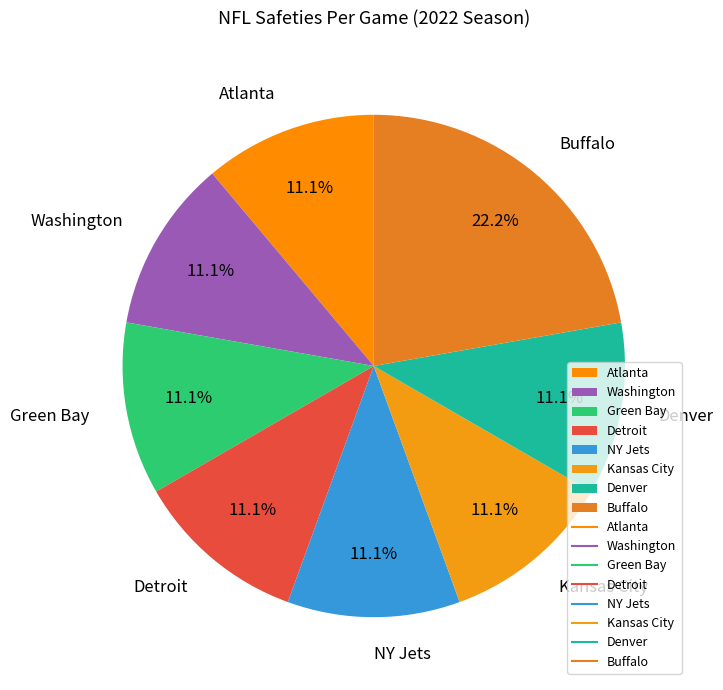

What percentage is the NY Jets slice, to the nearest percent?

11%